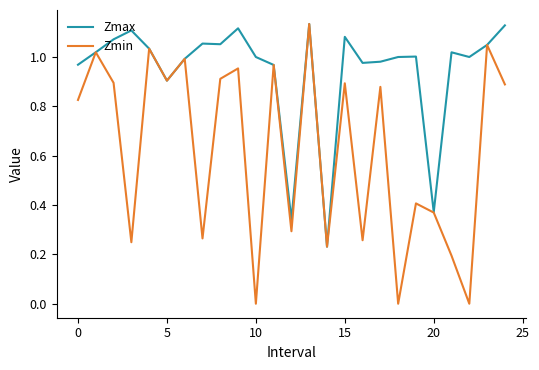

Rank the series by their average value, from highest to lowest.

Zmax, Zmin